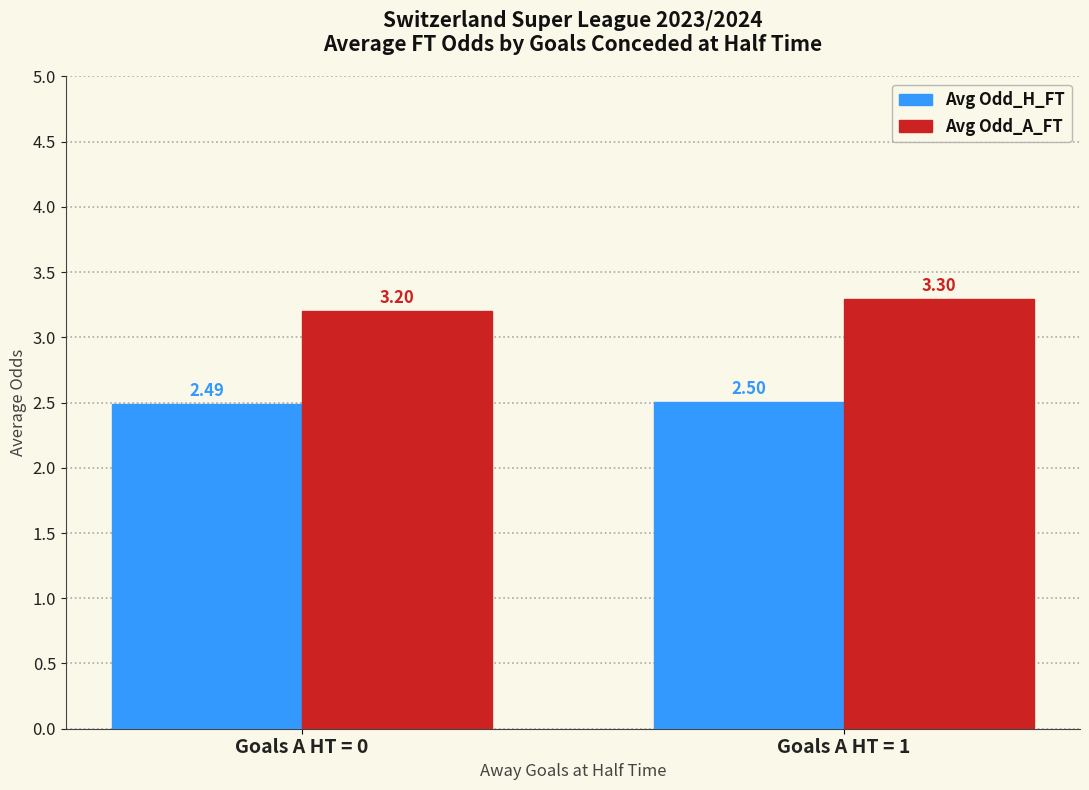

What is the average value of the Avg Odd_H_FT series?

2.5